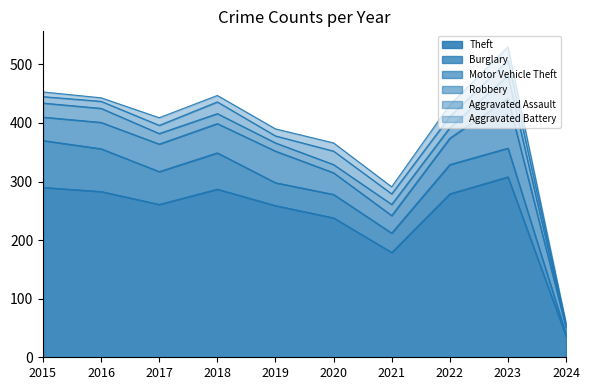

Reading left to right, transcribe all the data shown in this chart.

Theft: 290	283	261	287	259	238	179	279	308	36
Burglary: 80	73	56	62	39	40	33	50	49	3
Motor Vehicle Theft: 40	45	47	50	54	37	30	45	85	12
Robbery: 24	24	18	17	14	14	19	18	39	2
Aggravated Assault: 11	12	14	20	12	23	18	19	26	3
Aggravated Battery: 8	6	13	11	12	14	12	20	23	2